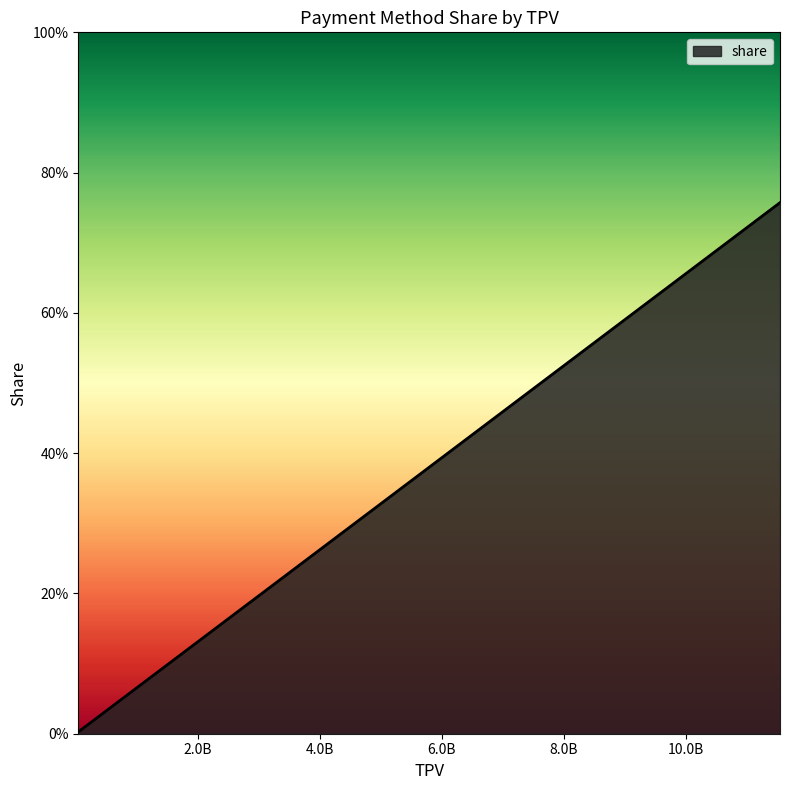

Does the chart display data point markers on the line(s)?

No